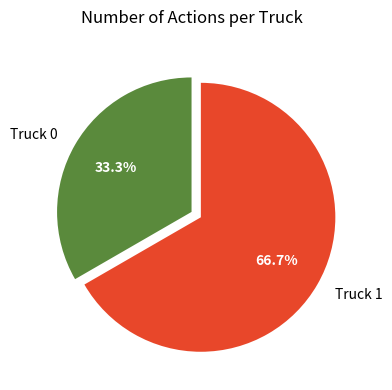

What is the smallest slice in the pie chart?

Truck 0